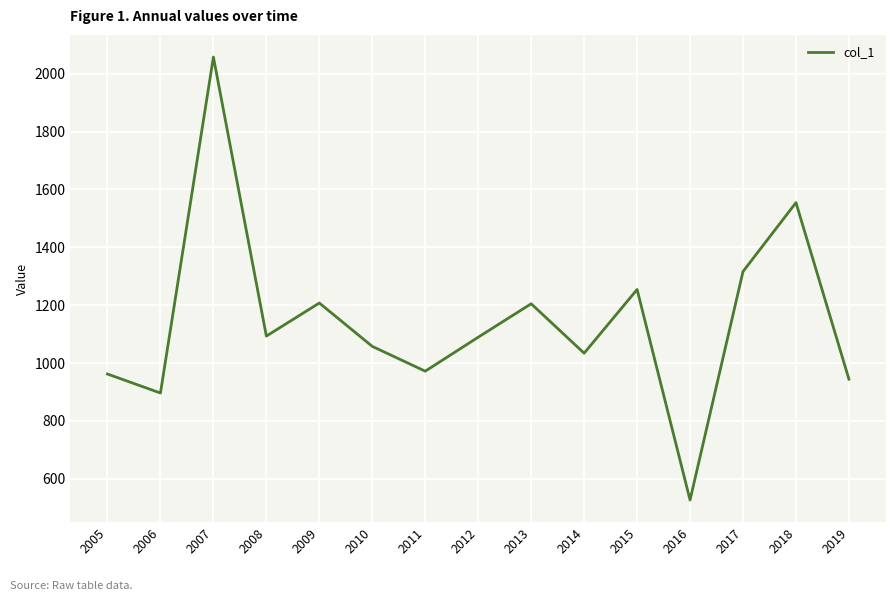

True or false: the data shows 2754.6 at 2018.

False